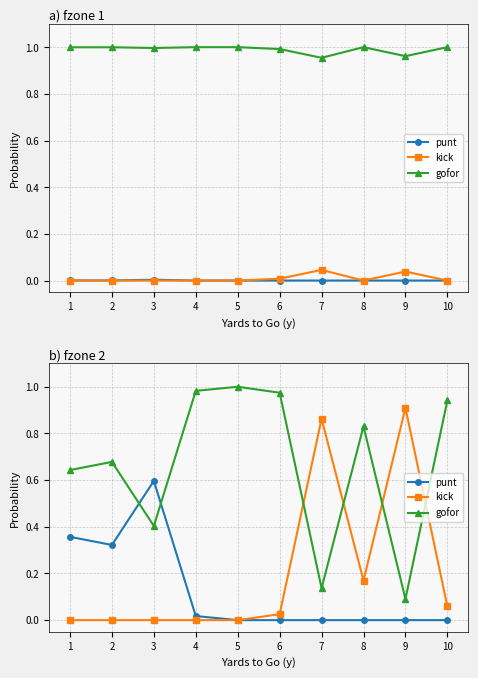

Is this an area chart (filled region under the line)?

No